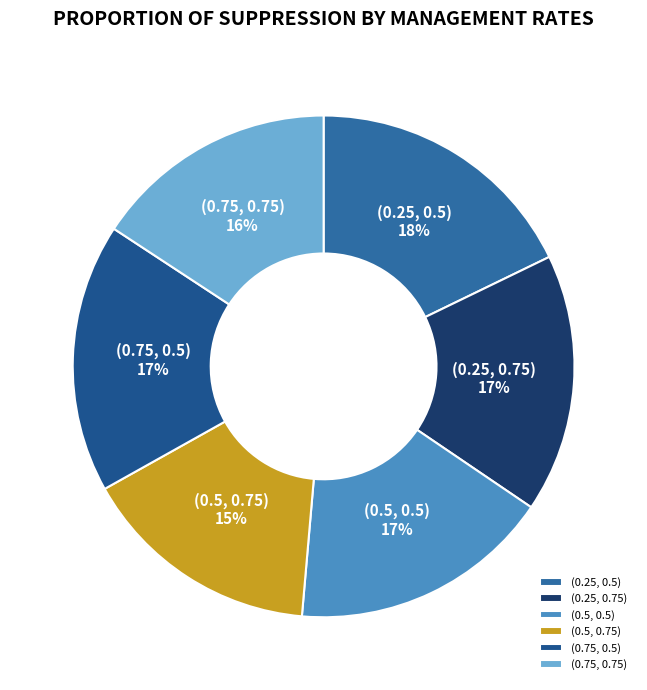

Is (0.75, 0.75) the majority of the pie?

No